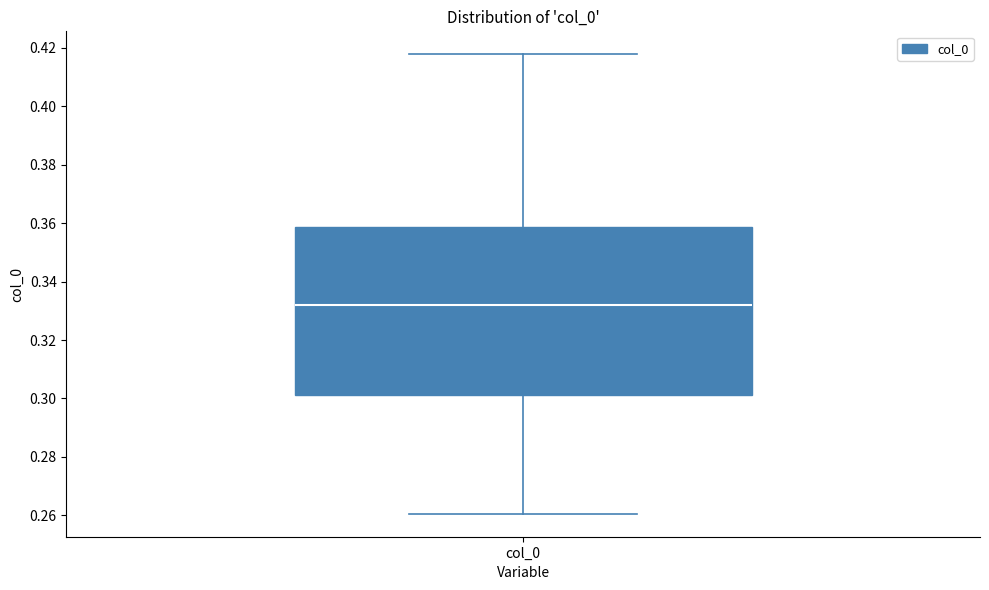

Transcribe this box plot: give where the median line is, the range the box spans, and where the two whiskers end, as read against the y-axis. The values are not printed on the chart, so give them approximately, as read against the axis.

median 0.332, box 0.302 to 0.358, whiskers 0.260 to 0.418